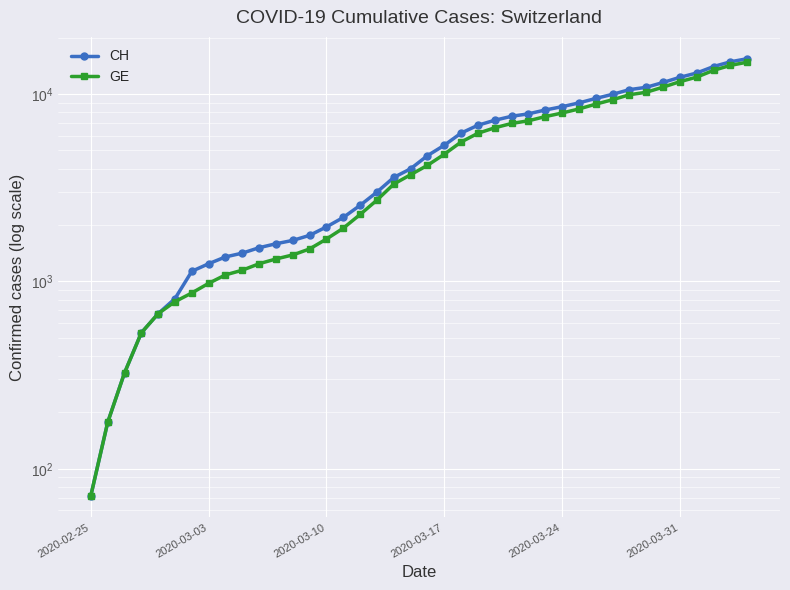

How many data points in GE are less than 4164?

20